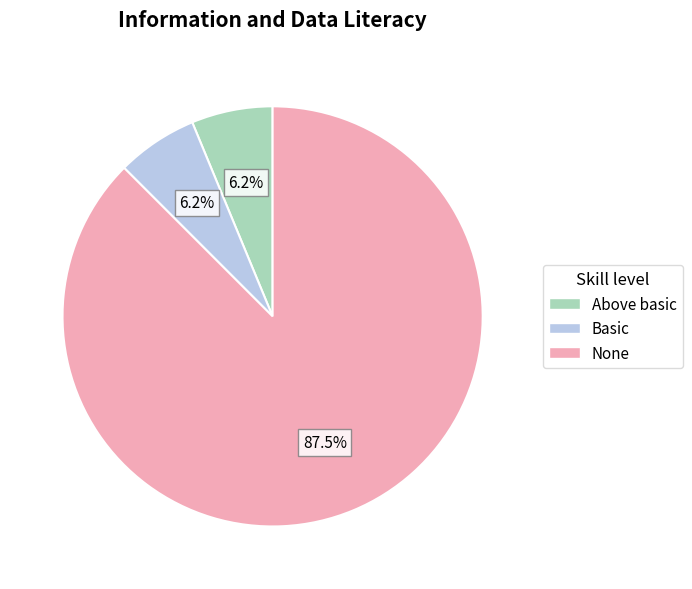

How many slices are in this pie chart?

3